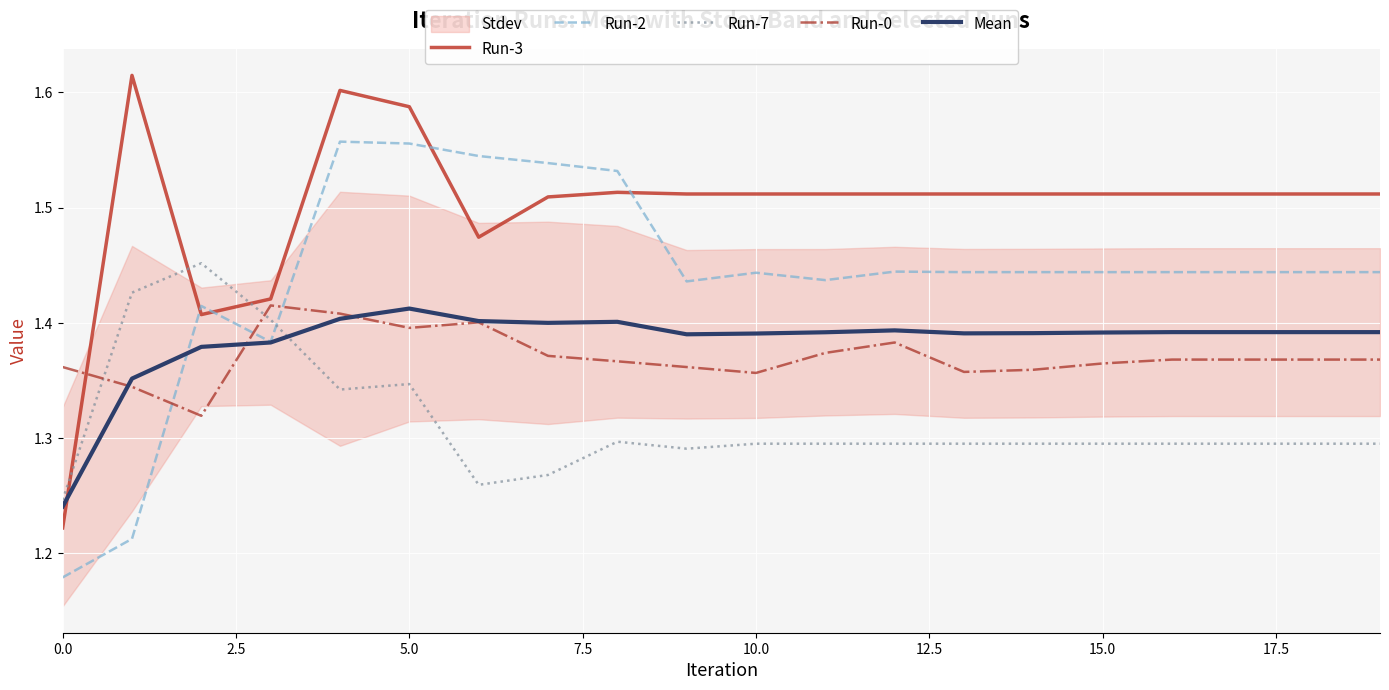

In Run-2, how many points are lower than both neighbors (excluding endpoints)?

3